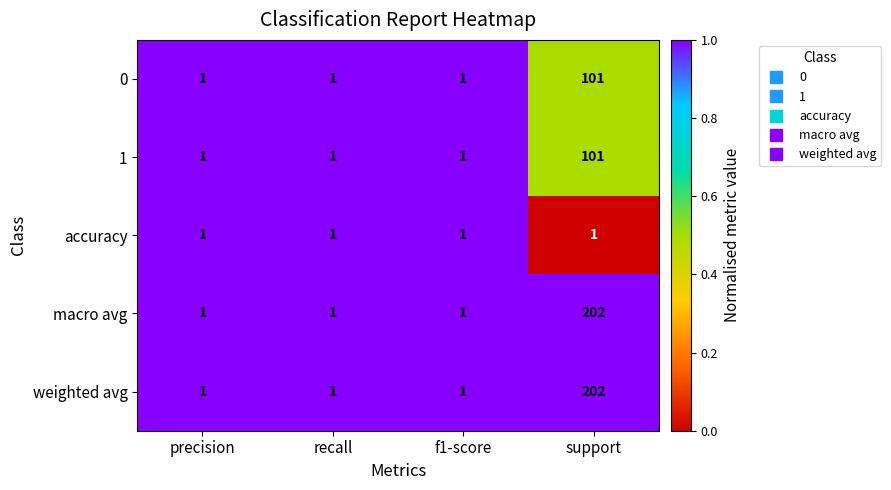

At which category is the sum across all series the highest?

support